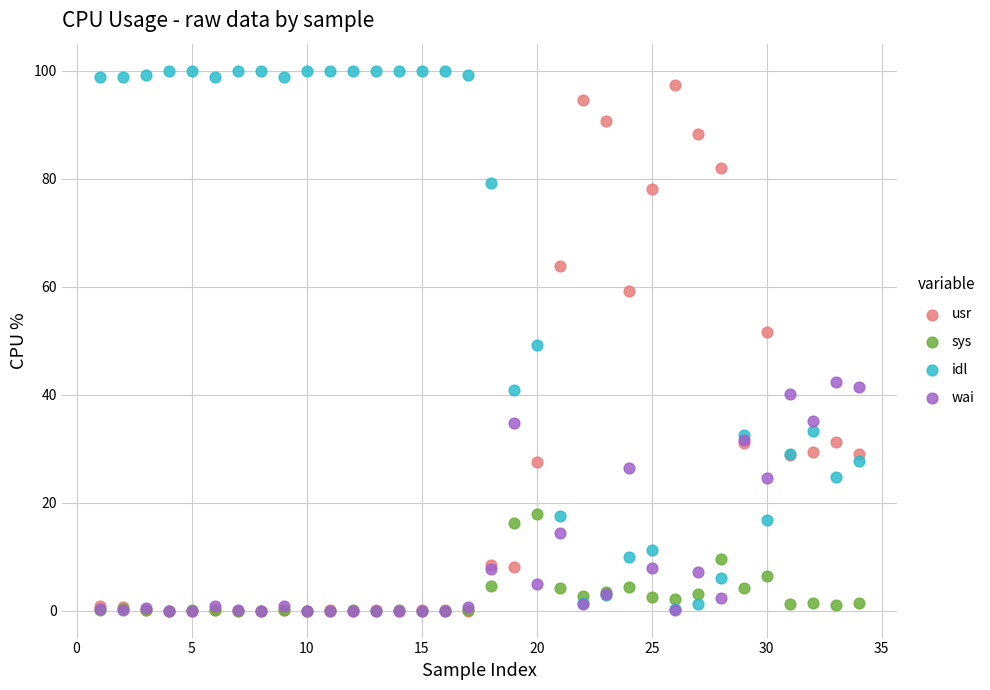

In the usr series, what Y value is closest to 48?

51.7